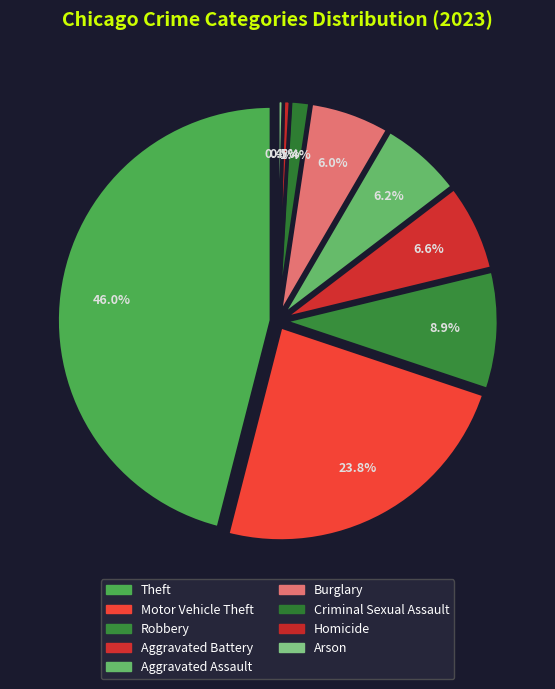

Which slice is the largest?

Theft